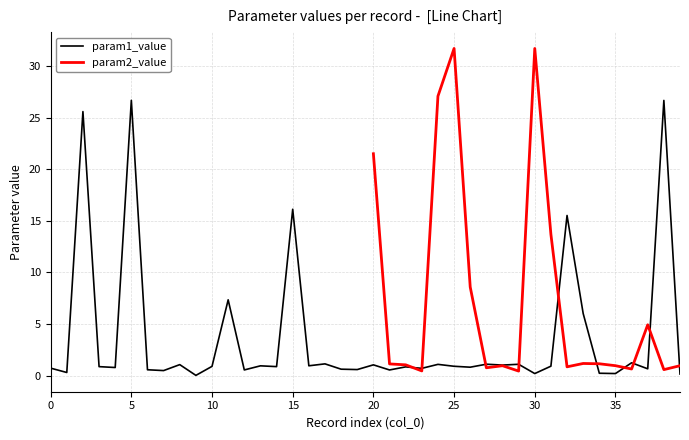

Is it true that param1_value equals 26.7 at 5?

True